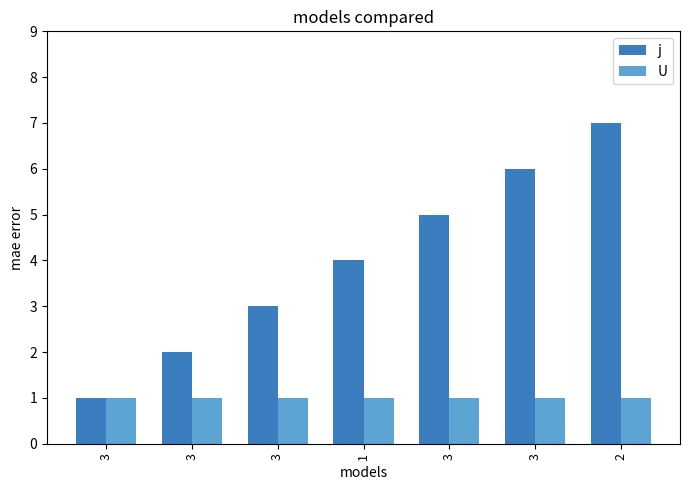

What are all the series names shown in the legend?

j, U